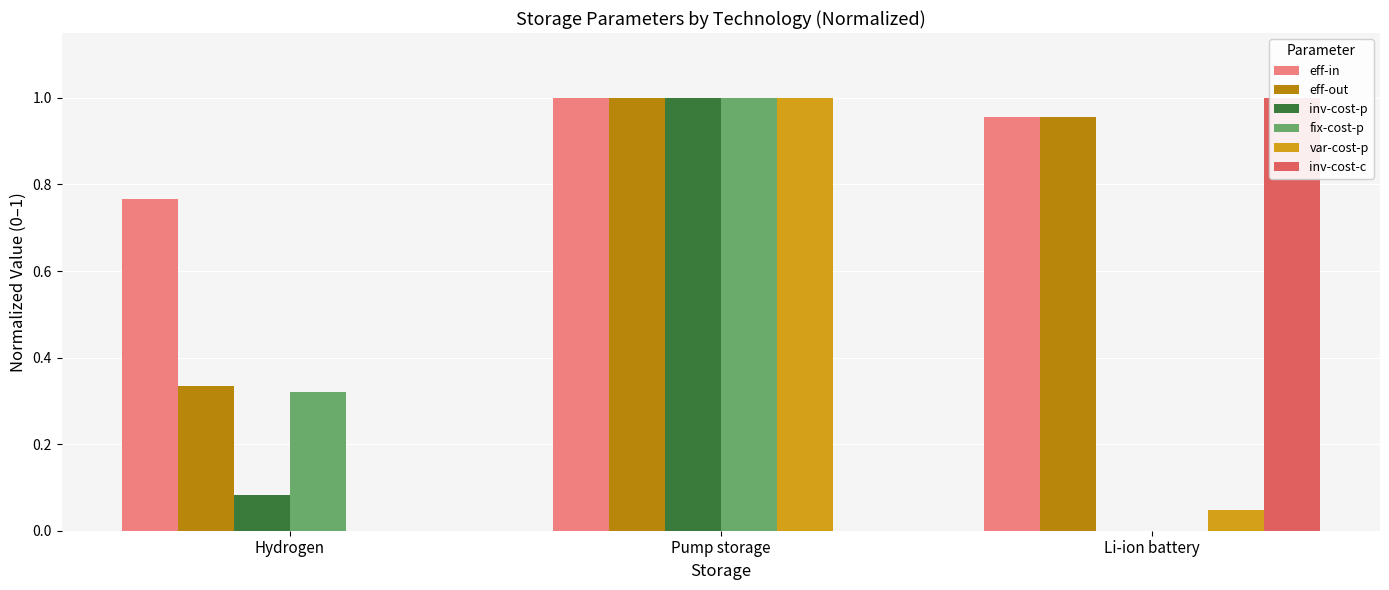

What is the spread (max minus min) of values at Pump storage?

1.0